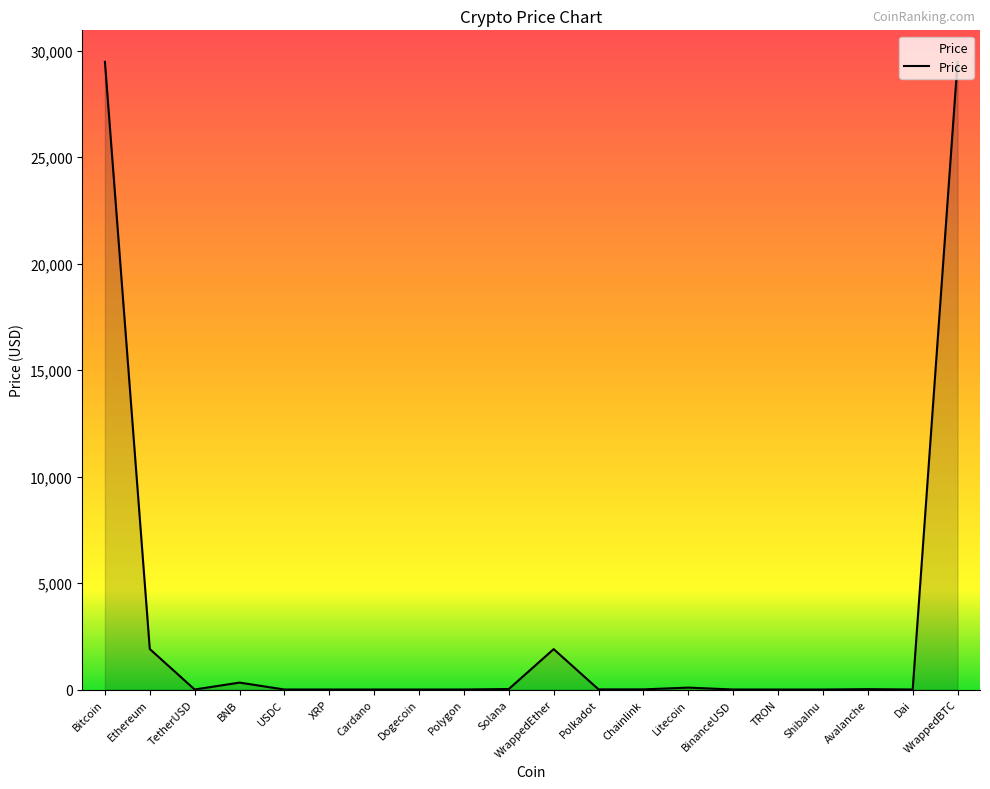

What is the maximum value shown in the chart?

29480.2